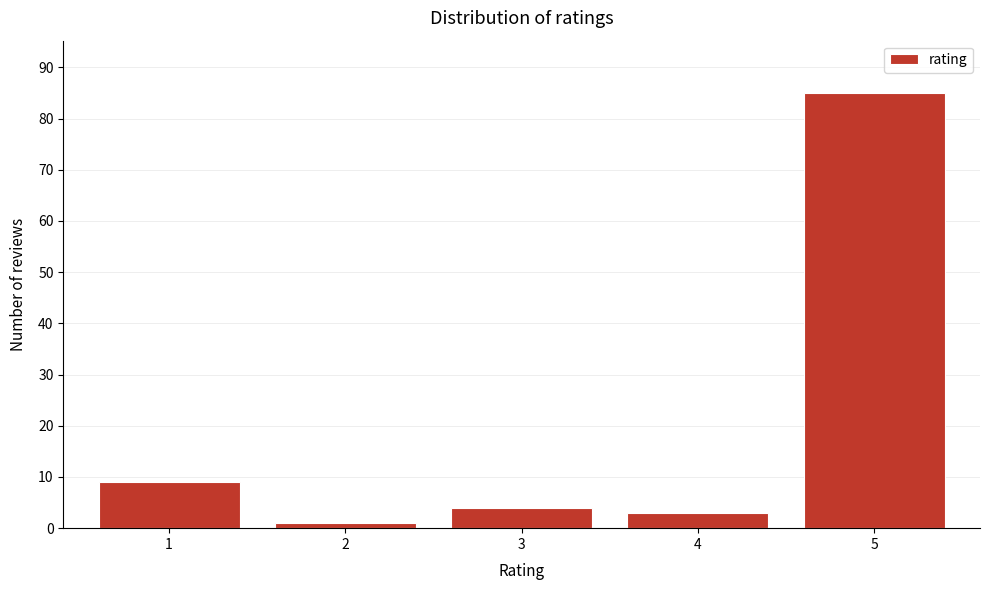

Reading left to right, extract all data points from this chart.

1=9	2=1	3=4	4=3	5=85